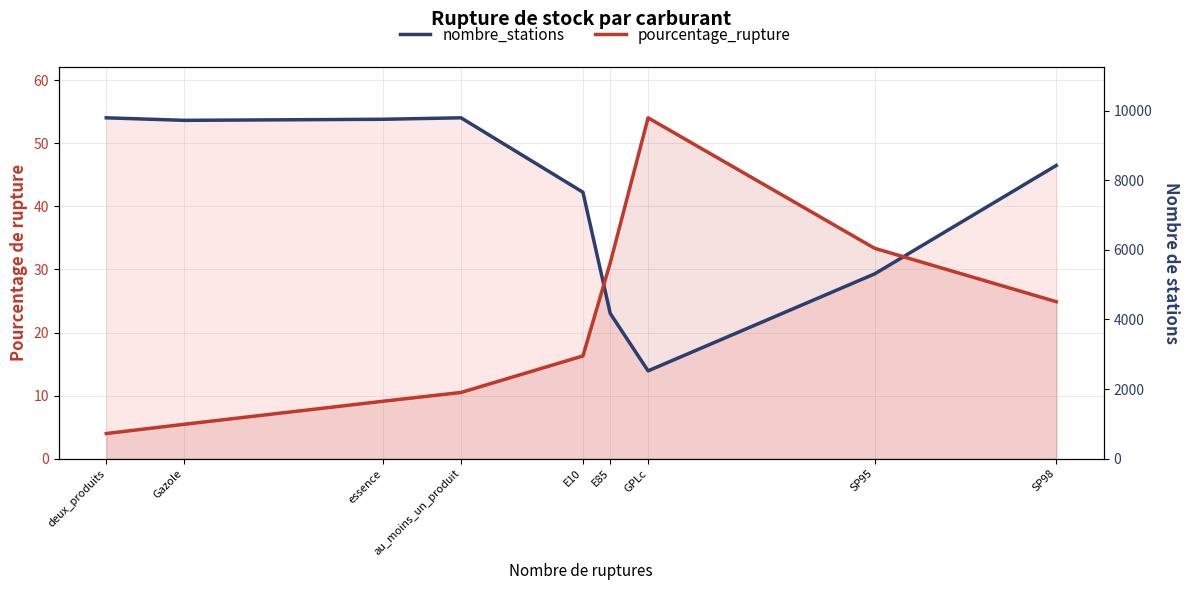

Does the chart have visible grid lines?

Yes